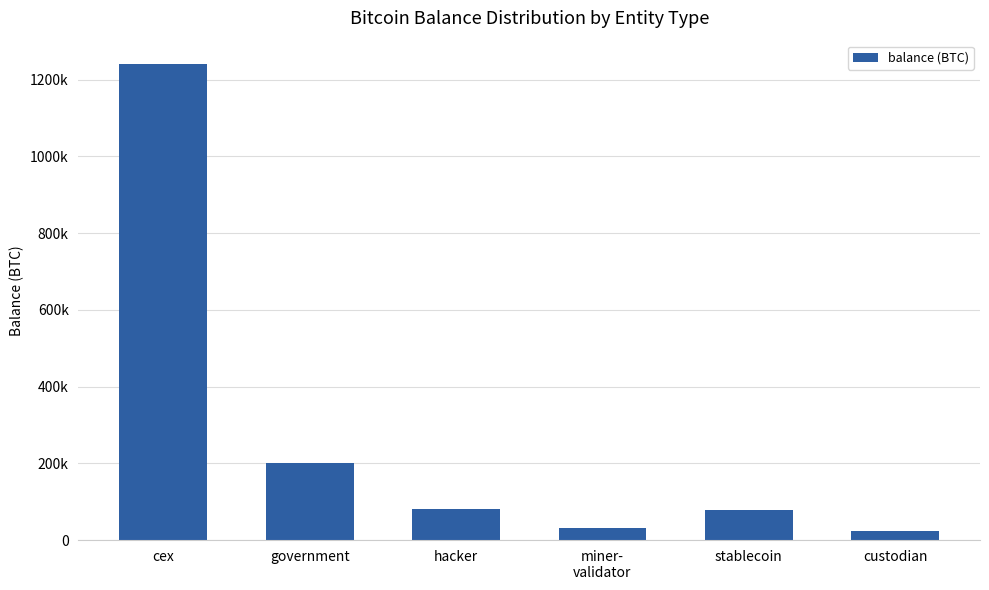

What is the label of the 6th bar from the right?

cex